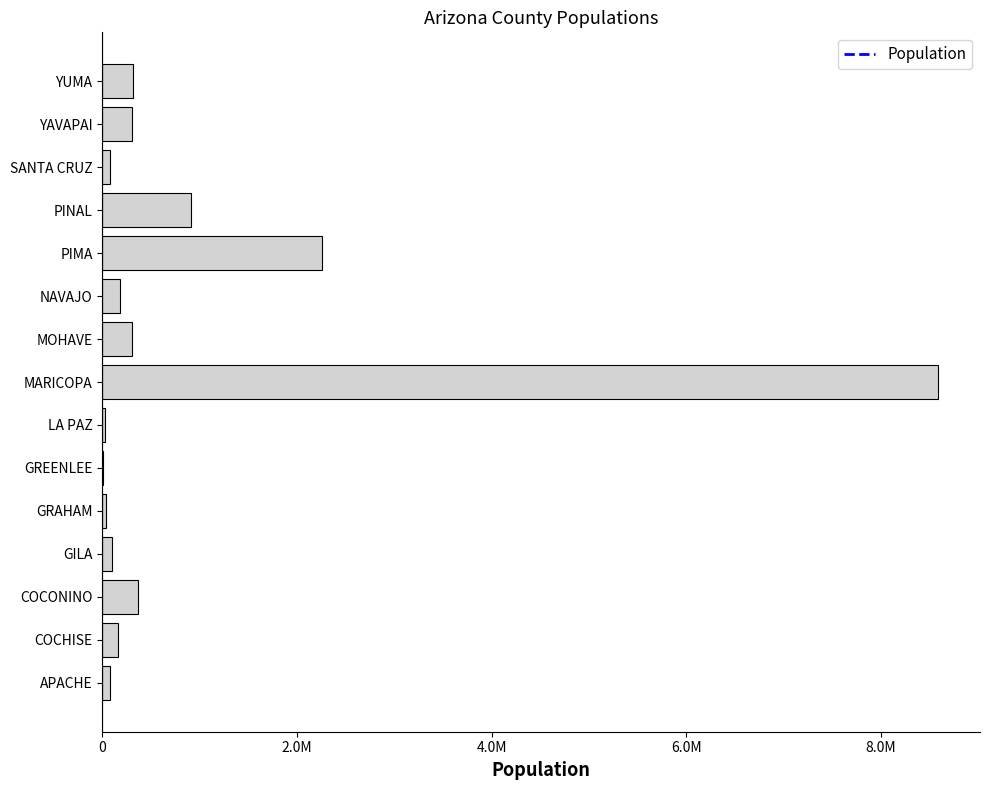

Are the bars horizontal?

Yes